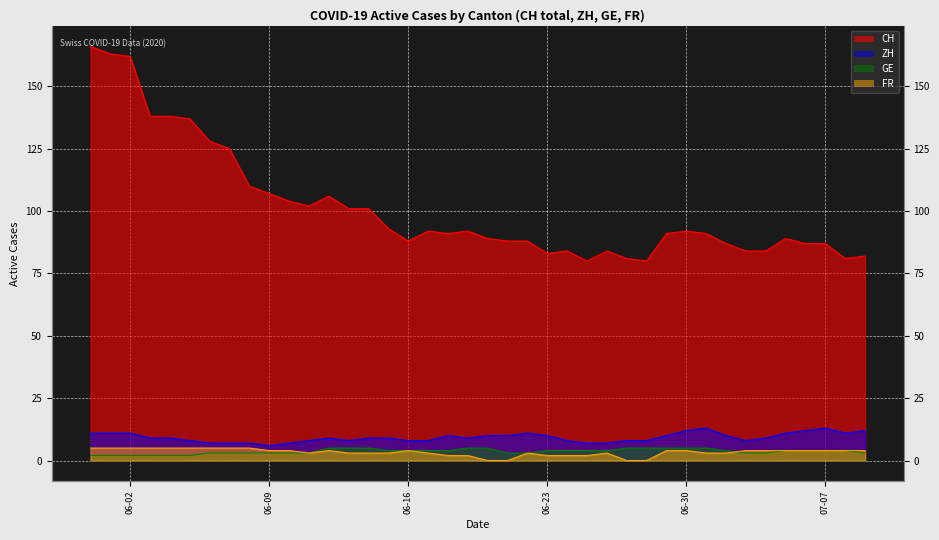

Does the chart display data point markers on the line(s)?

No